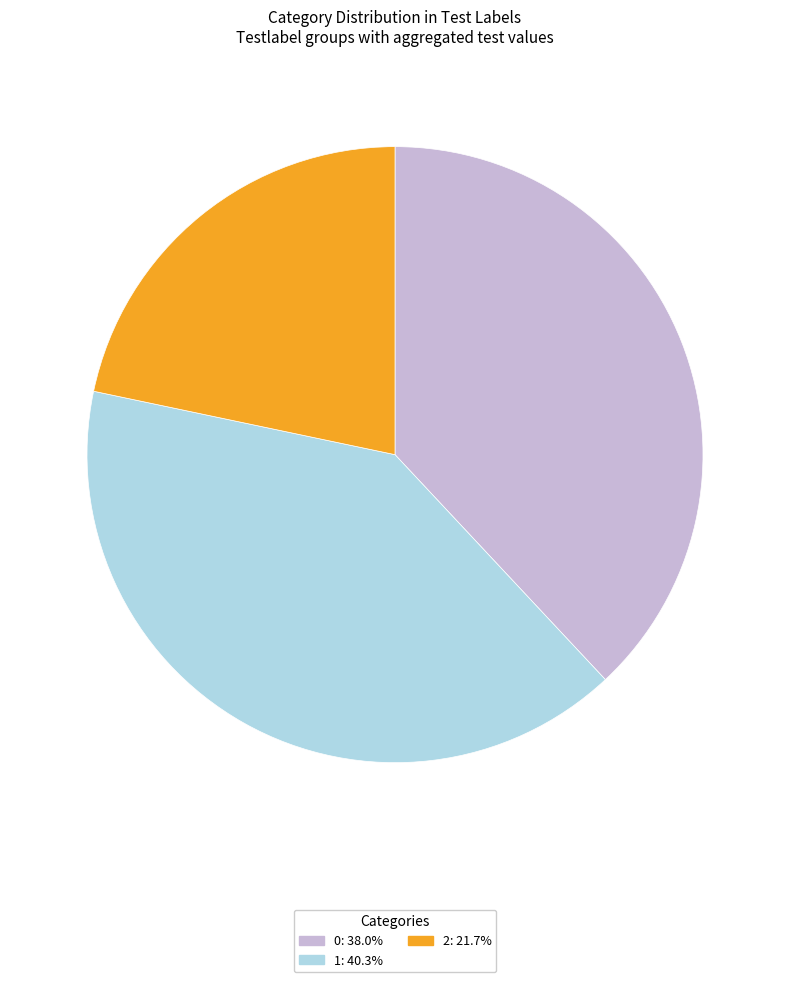

Is the sum of 1: 40.3% and 2: 21.7% greater than half?

Yes